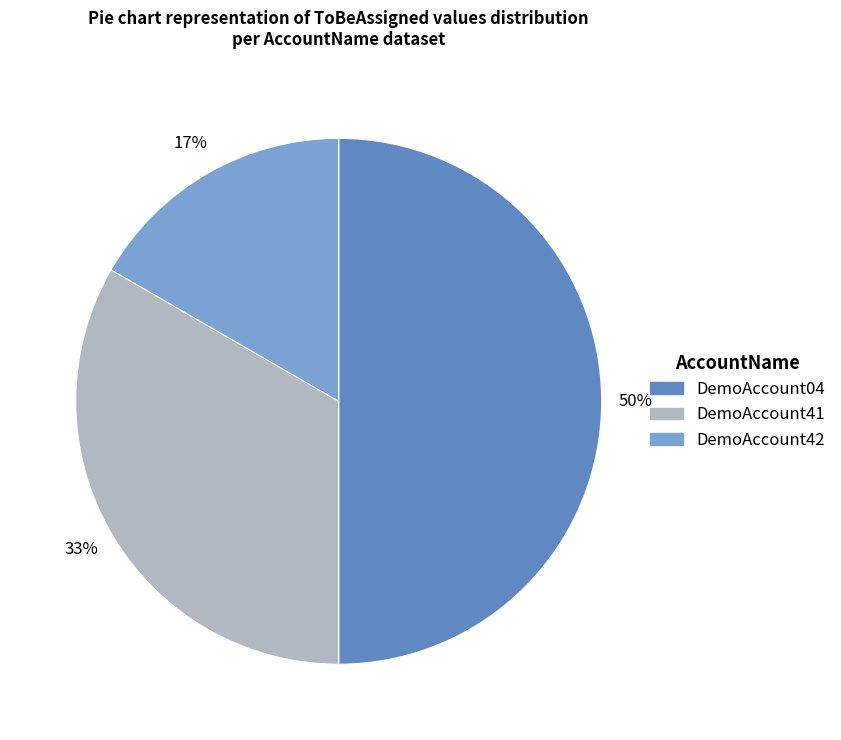

To the nearest percent, what is the average slice percentage?

33%